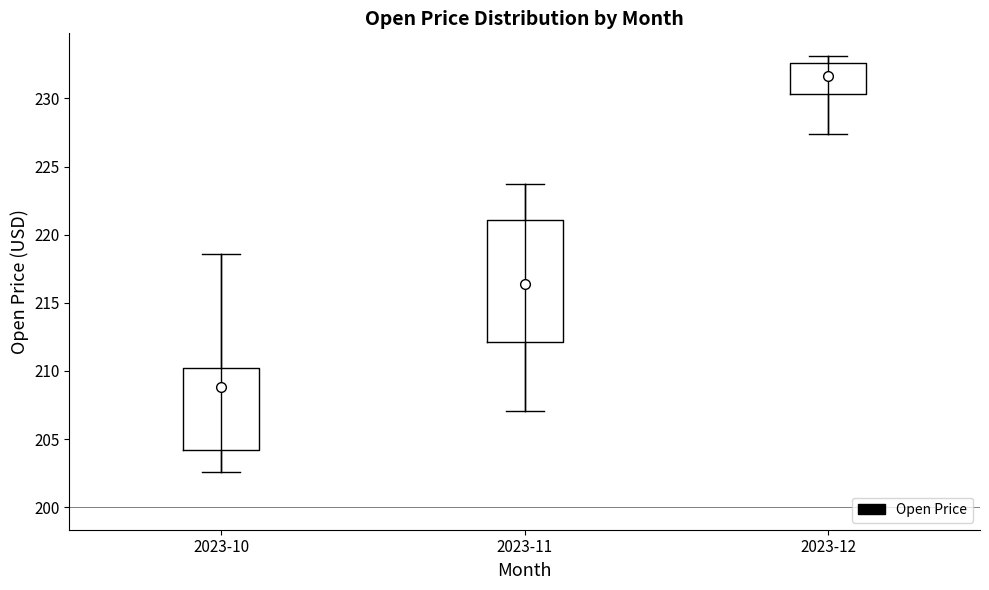

Comparing the boxes themselves (not the whiskers), which one is the tallest?

2023-11